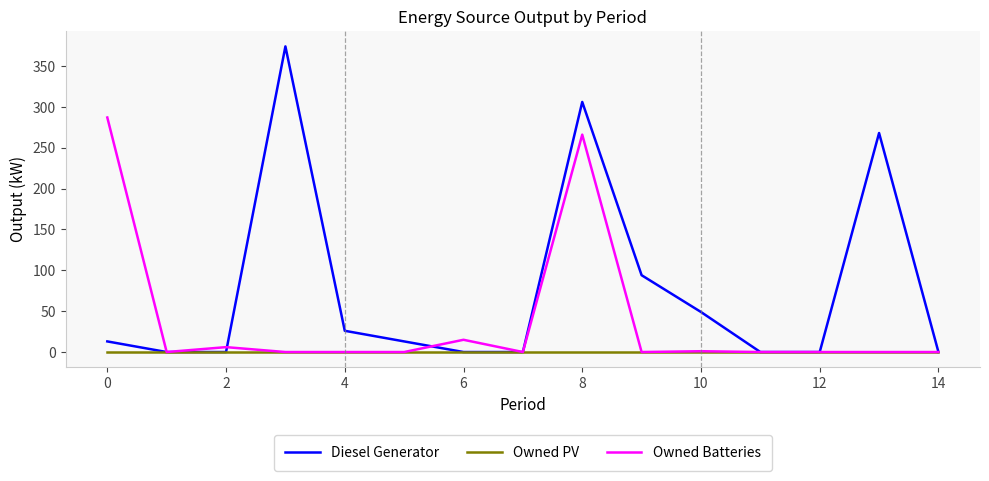

Which series has the largest total across all categories?

Diesel Generator